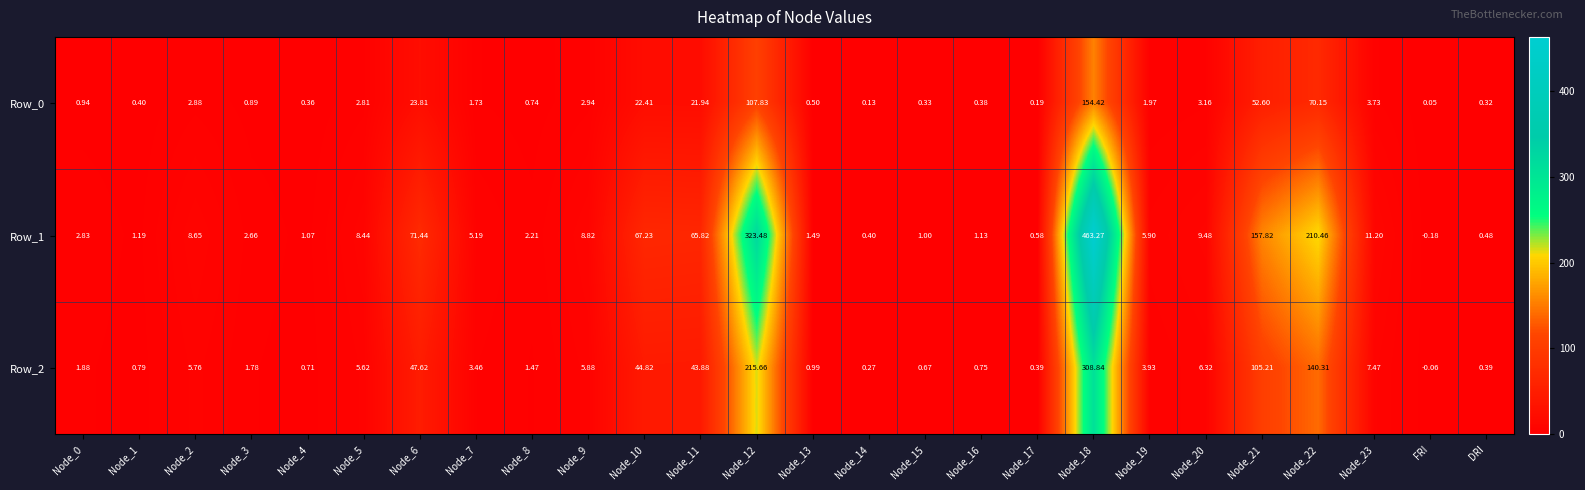

At which label does Row_0 reach its minimum?

FRI